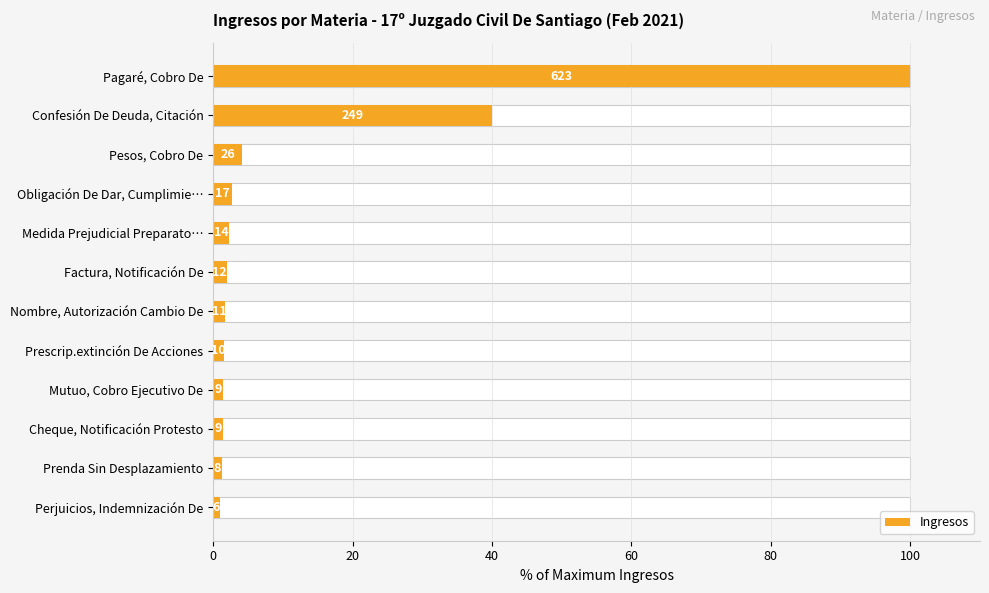

How many data points are less than 1?

1